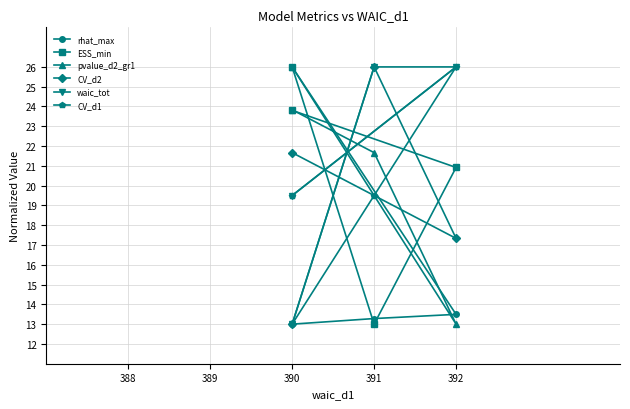

What are all the series names shown in the legend?

rhat_max, ESS_min, pvalue_d2_gr1, CV_d2, waic_tot, CV_d1